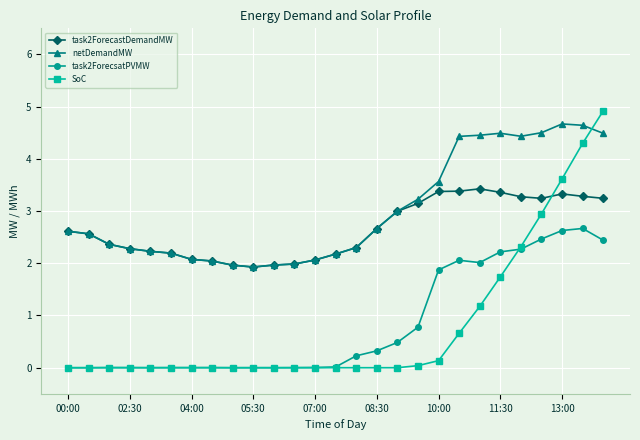

What are all the series names shown in the legend?

task2ForecastDemandMW, netDemandMW, task2ForecsatPVMW, SoC